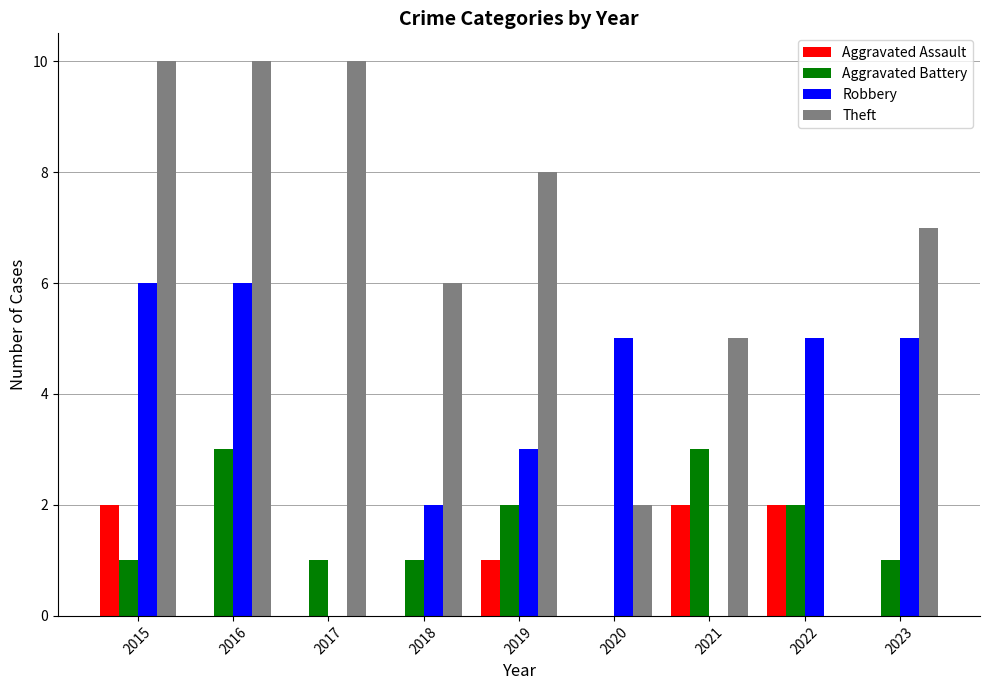

Which series has the largest total across all categories?

Theft